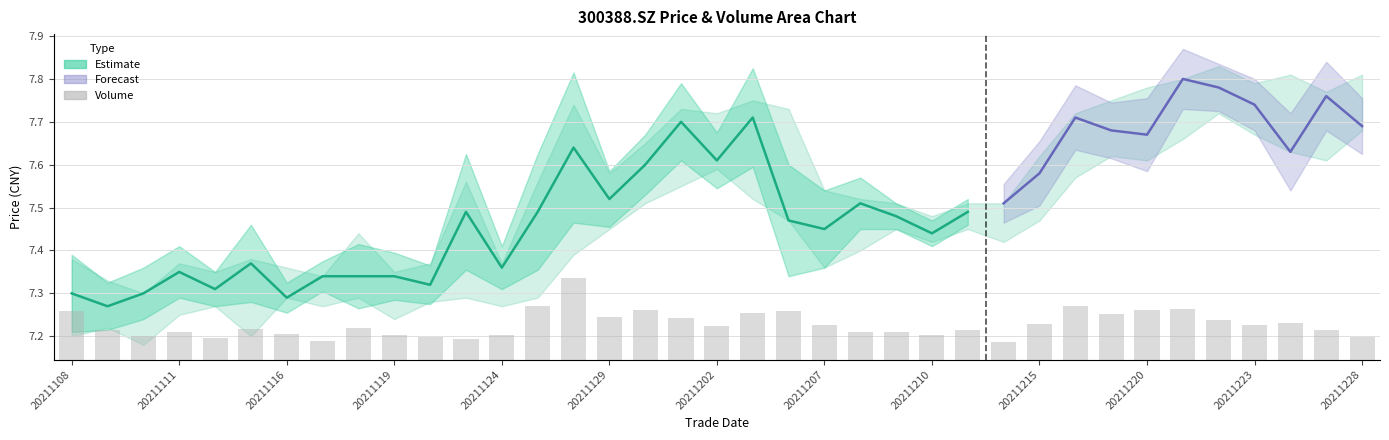

What position from the right is 20211207?

16